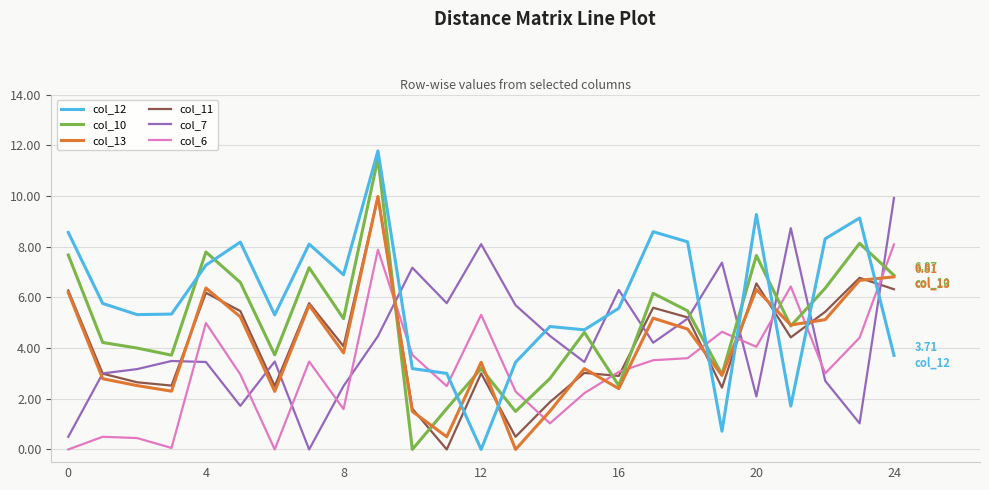

Which series has the largest total across all categories?

col_12